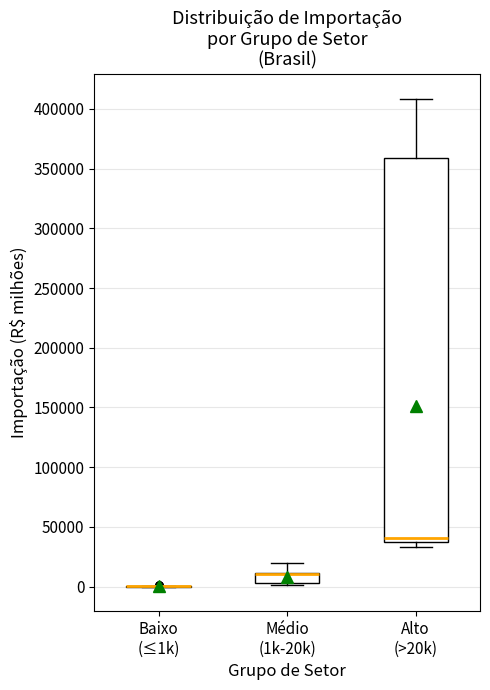

Where does the median line of the box for Alto (>20k) sit on the y-axis? The values are not printed on the chart, so give them approximately, as read against the axis.

40000